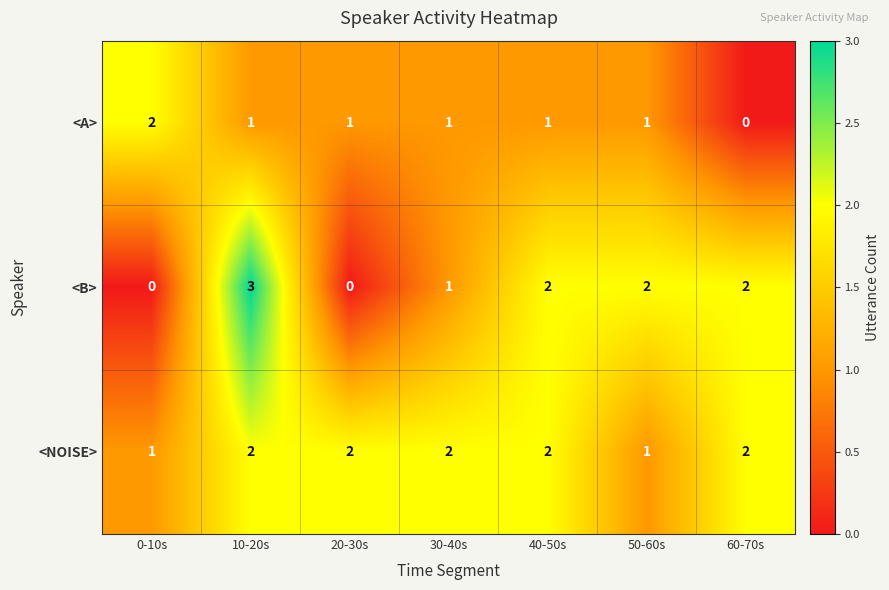

At which category does the chart reach its peak across all series?

10-20s